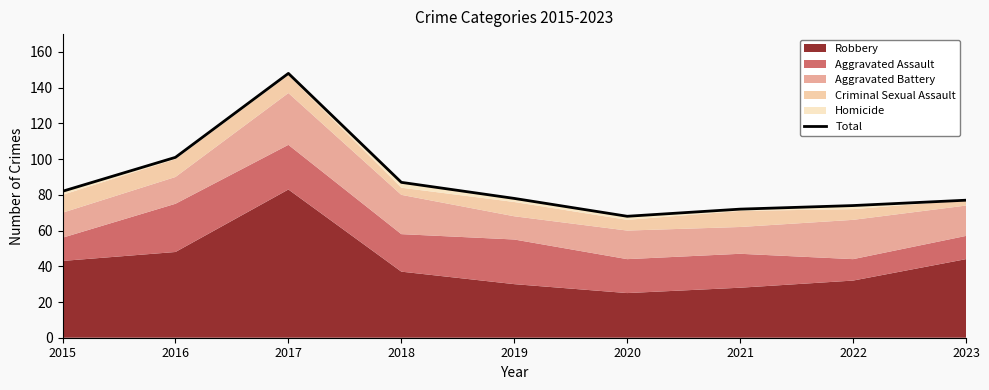

Which label corresponds to the smallest value in the chart?

2020